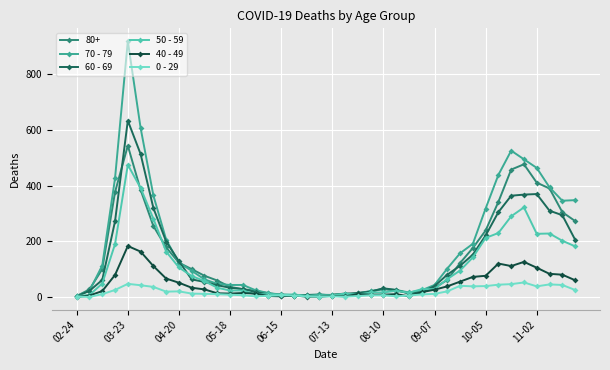

How many values in the 0 - 29 series are below 11?

20